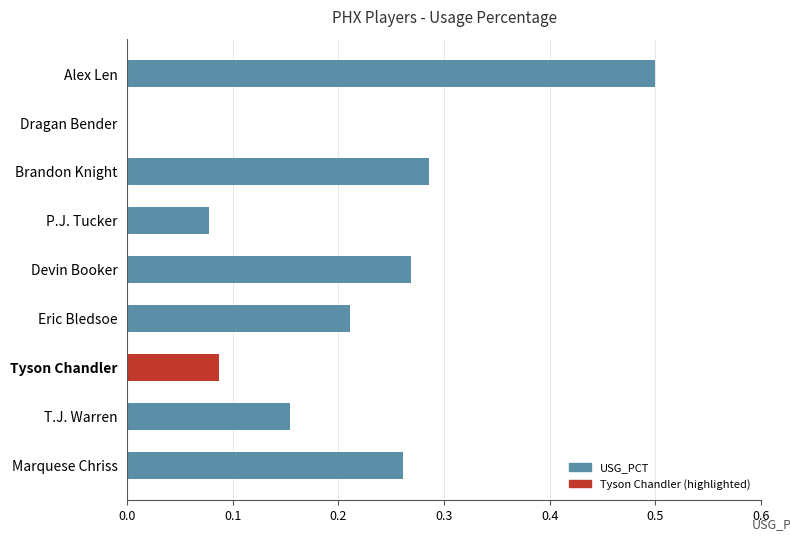

What is the greatest value displayed?

0.5